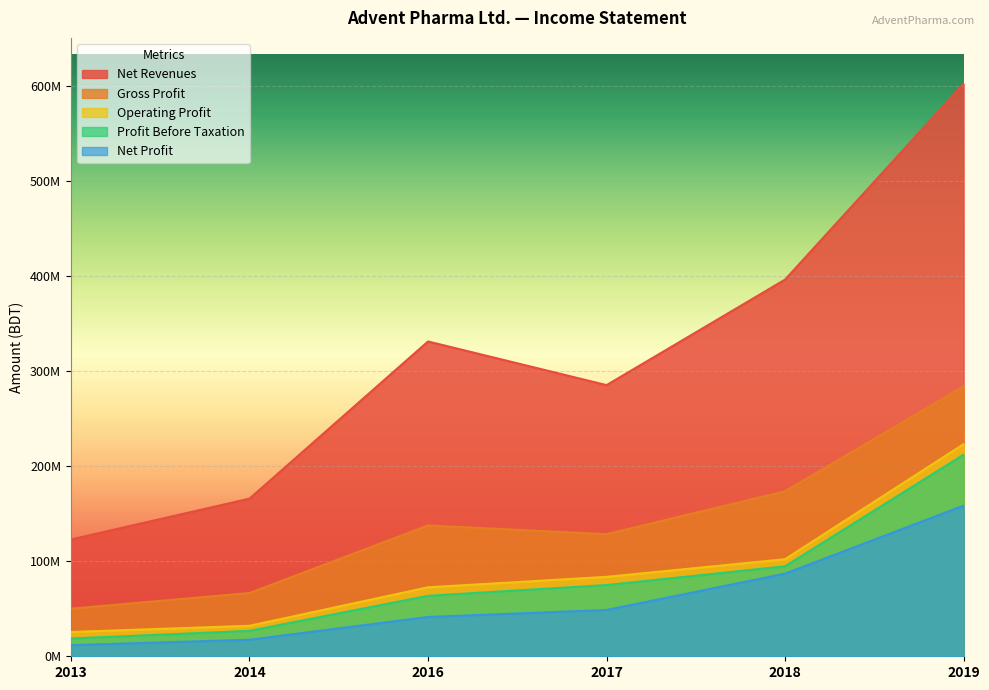

The value of Gross Profit at 2017 is 128368344. True or false?

True